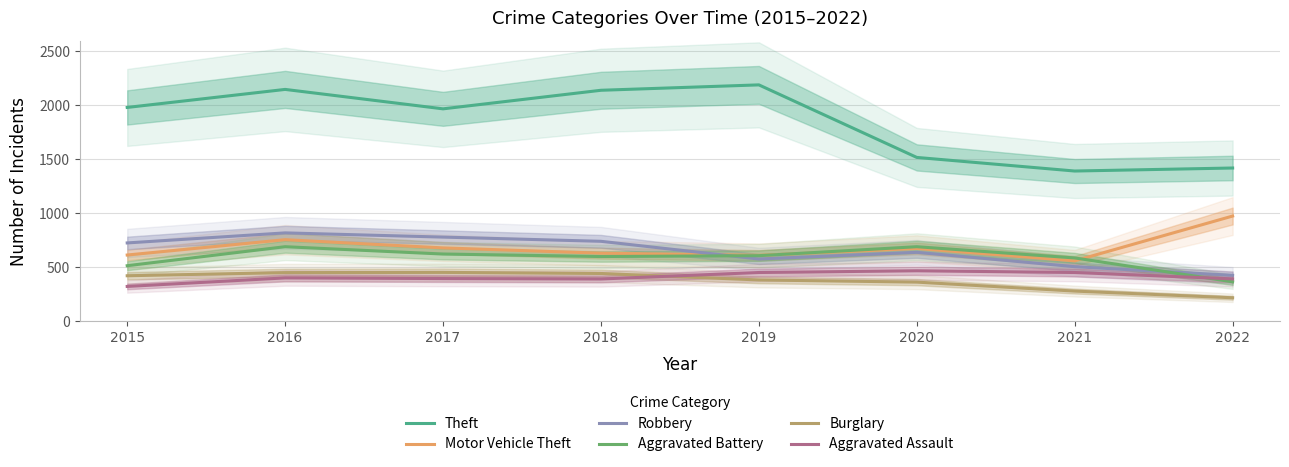

What is the sum of all Burglary values?

3013